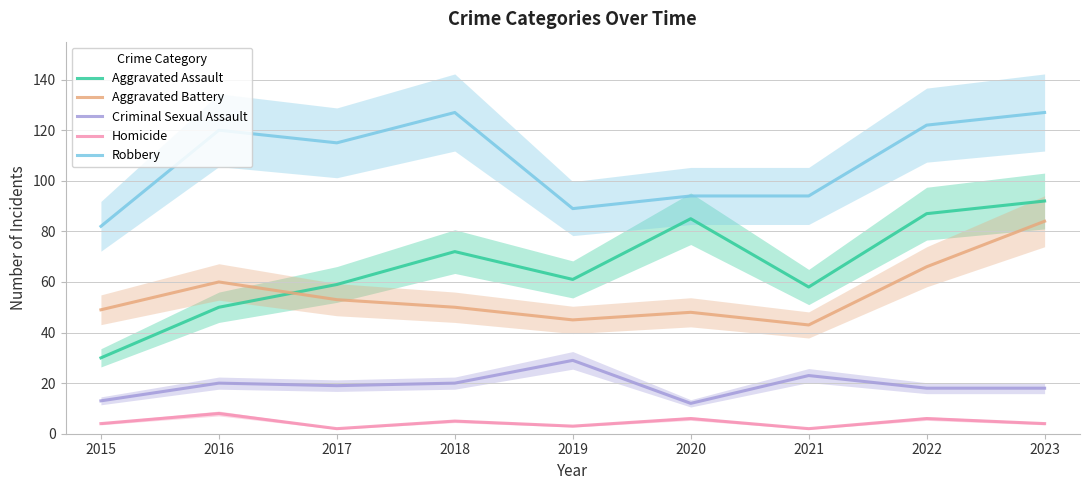

What is the difference between the highest and lowest values at 2019?

86